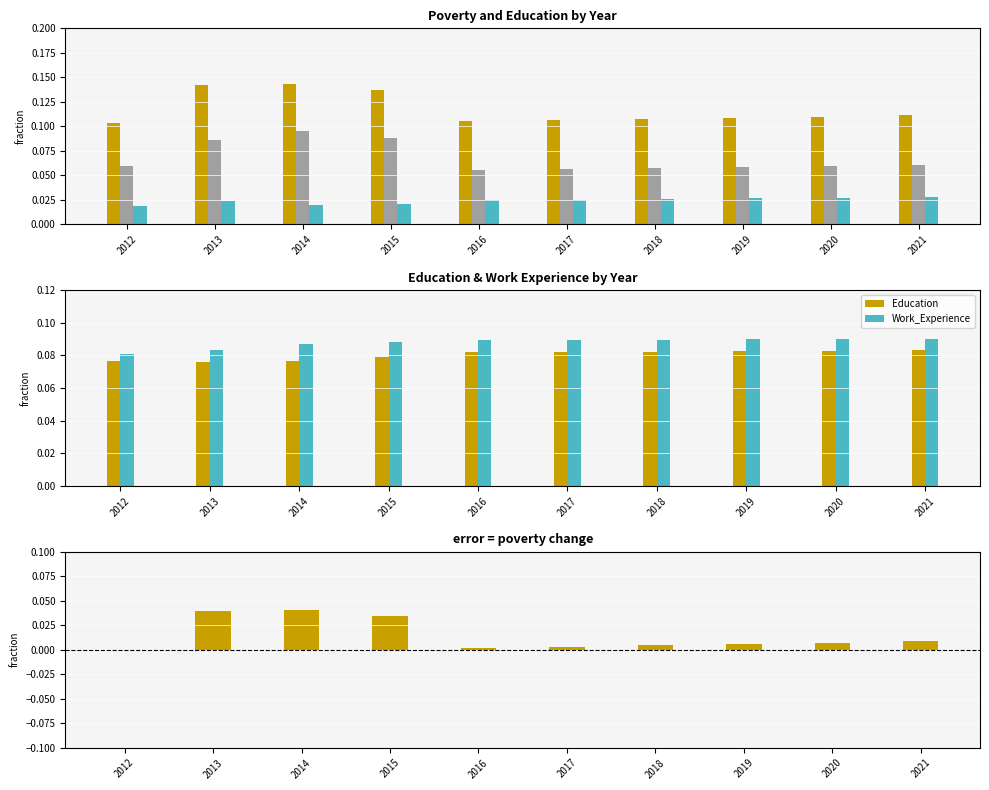

At which category is the sum across all series the highest?

2014